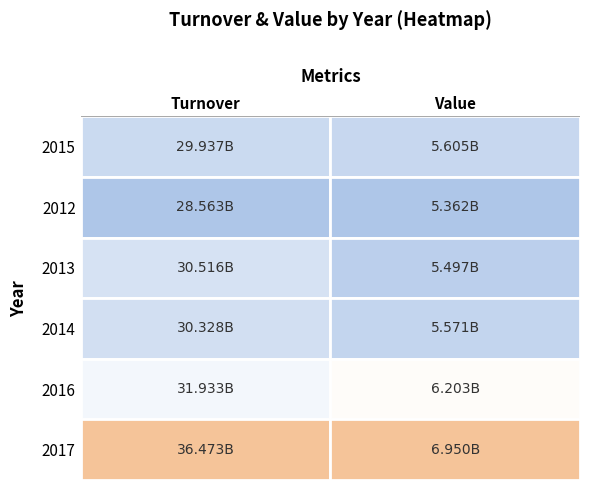

At which label is Turnover closest to 32518268082?

2016